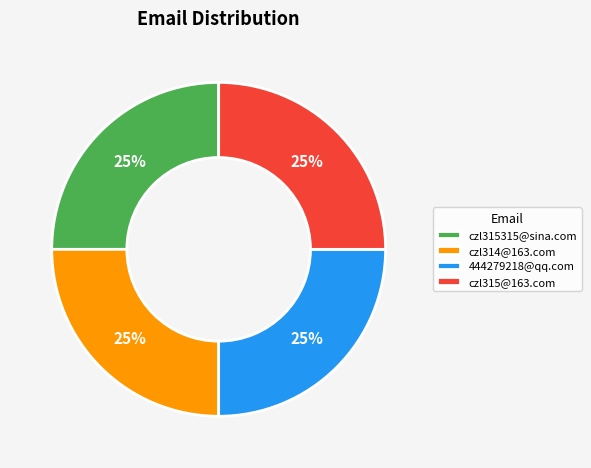

Is it true that 444279218@qq.com is 32% of the pie?

False